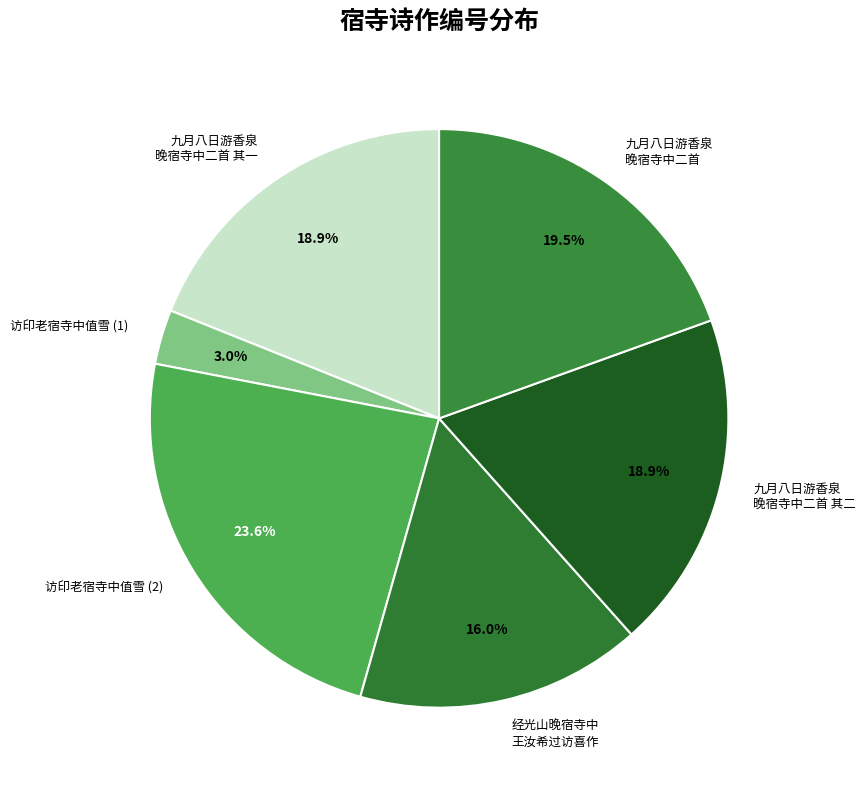

Which category has the biggest portion of the pie?

访印老宿寺中值雪 (2)